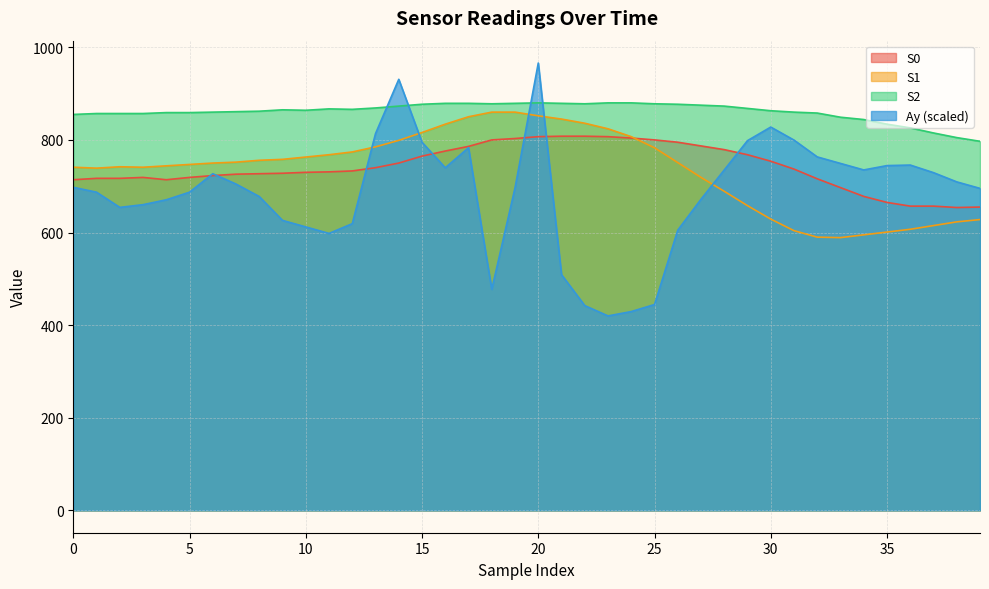

At how many categories does at least one series exceed 640?

40